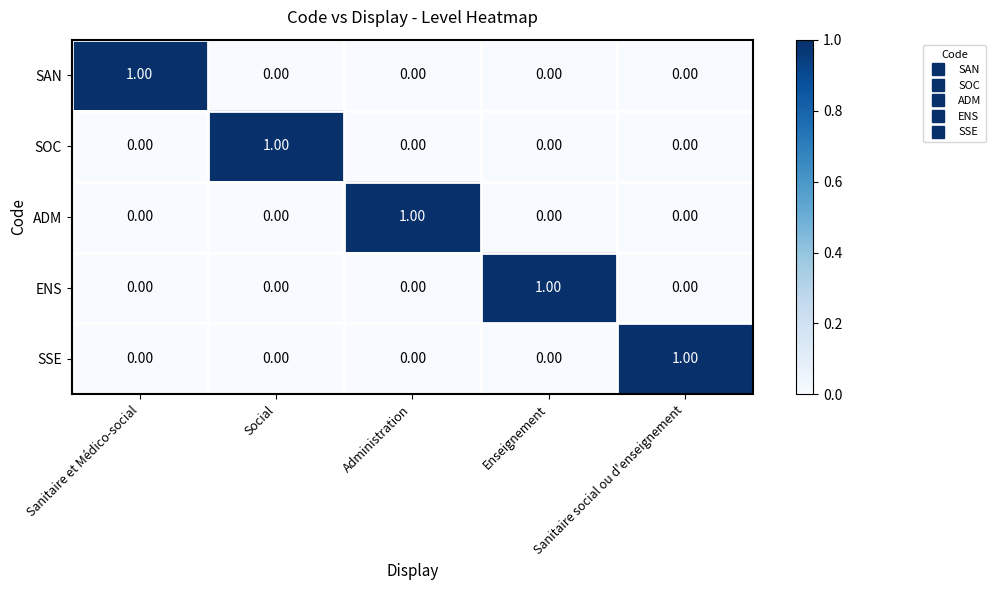

At how many categories does at least one series exceed 0?

5